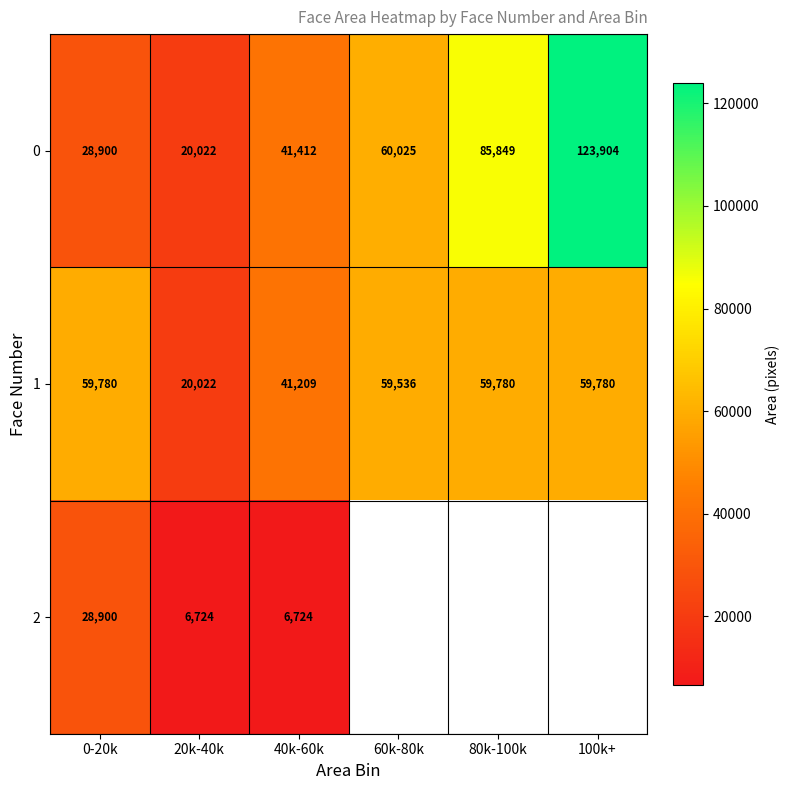

At which category does the chart reach its peak across all series?

100k+